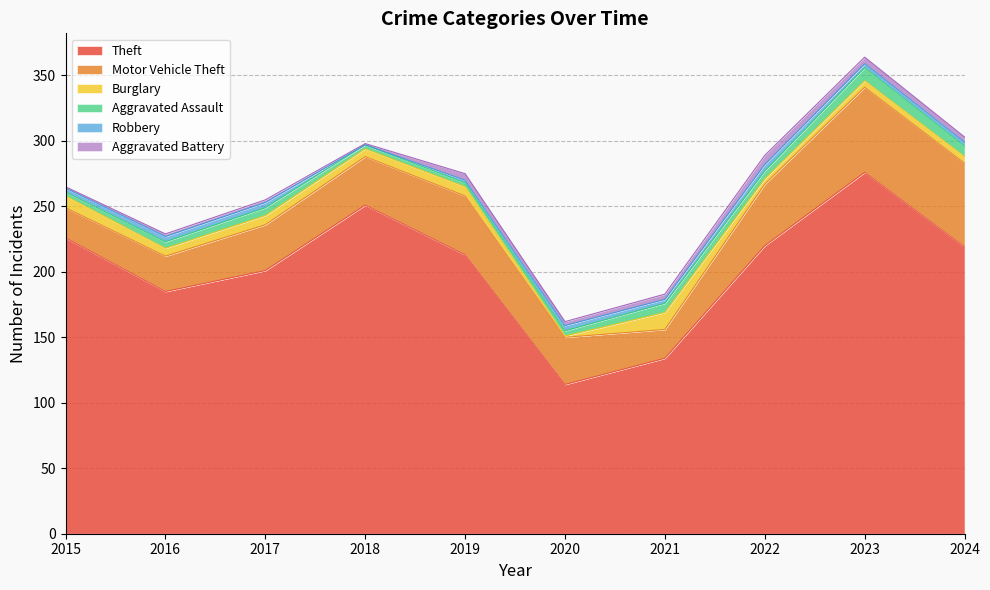

What is the approximate value of Theft at 2020, to the nearest 5?

115